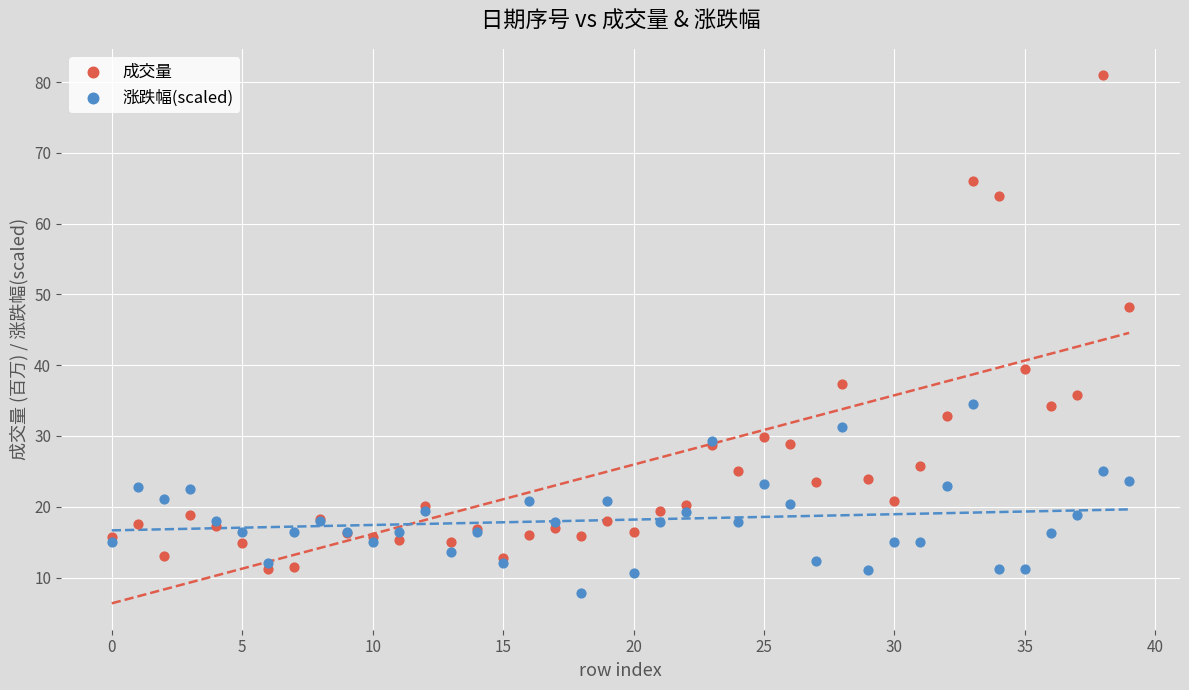

Which series contains the highest Y value?

成交量